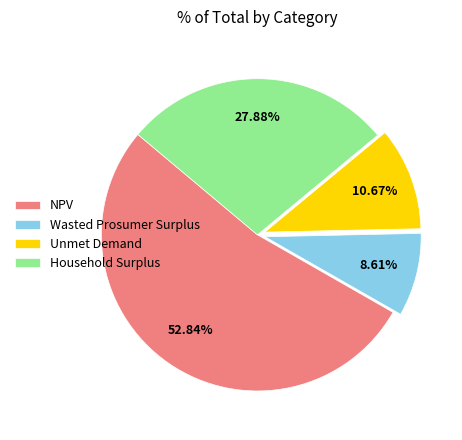

Is it true that Household Surplus is 22% of the pie?

False